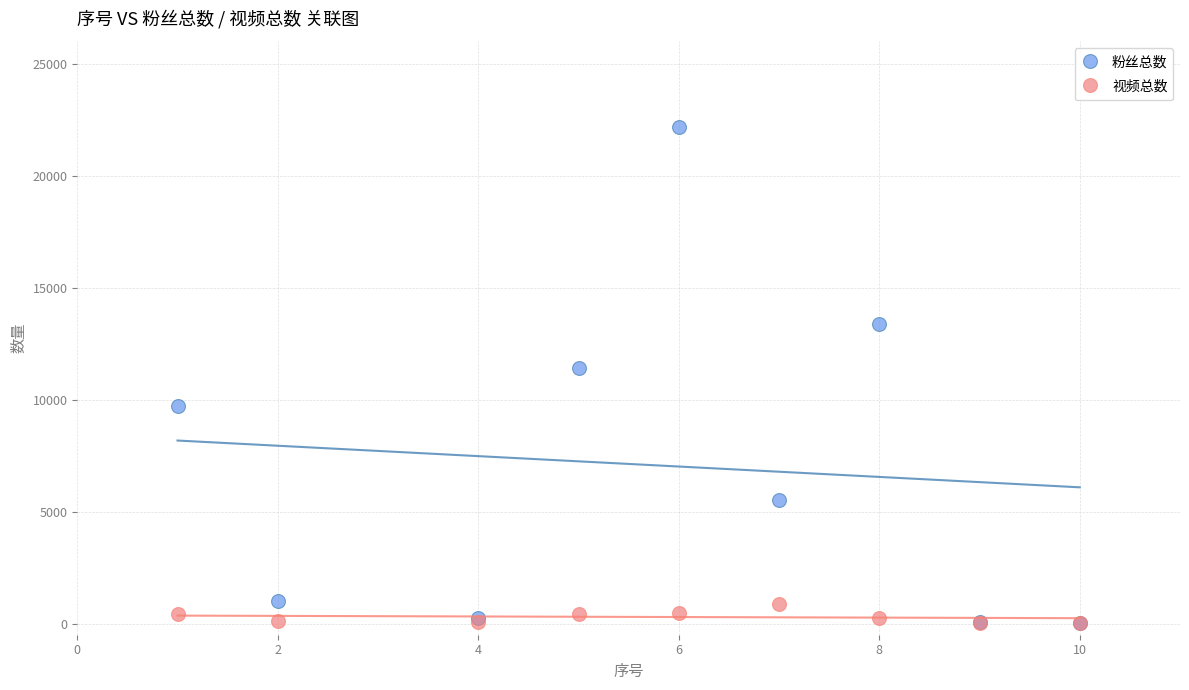

Which series has the widest spread of Y values?

粉丝总数